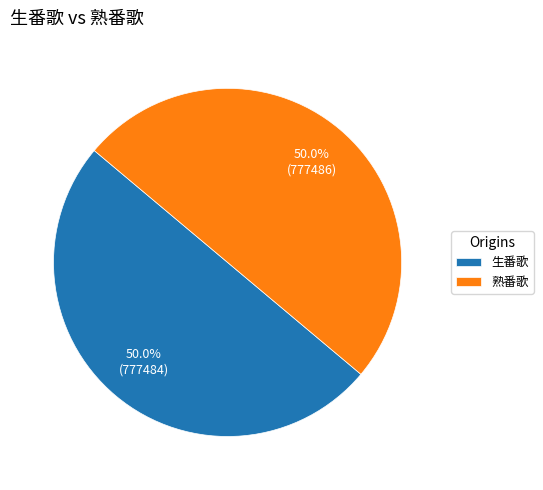

To the nearest percent, what is the average slice percentage?

50%